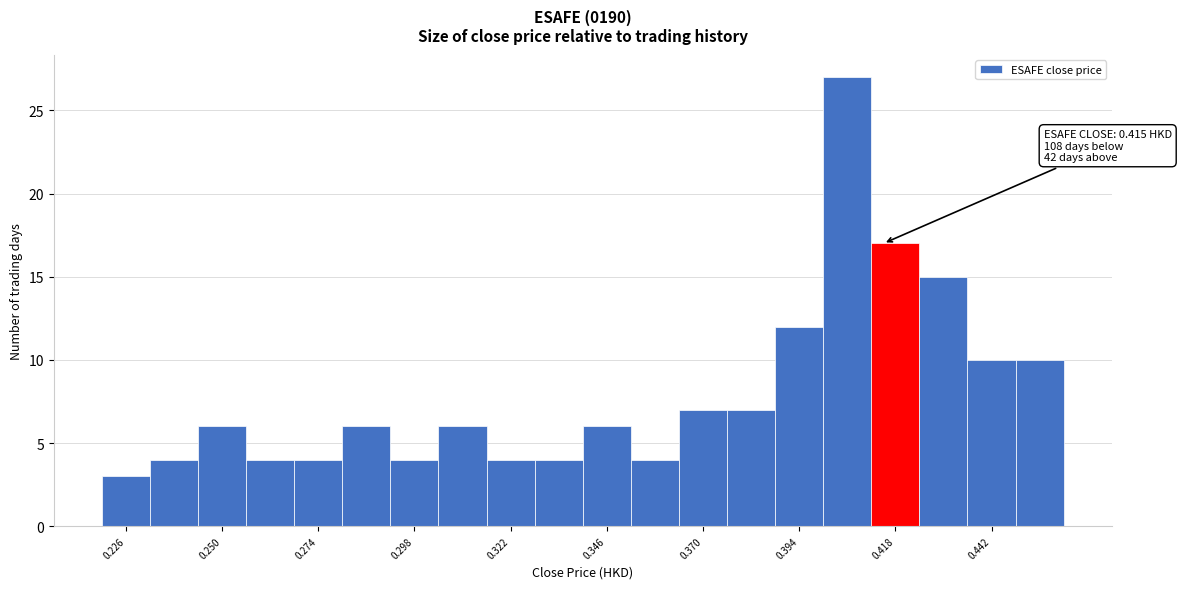

Read against the x-axis, roughly where is the centre of the tallest bar?

0.405